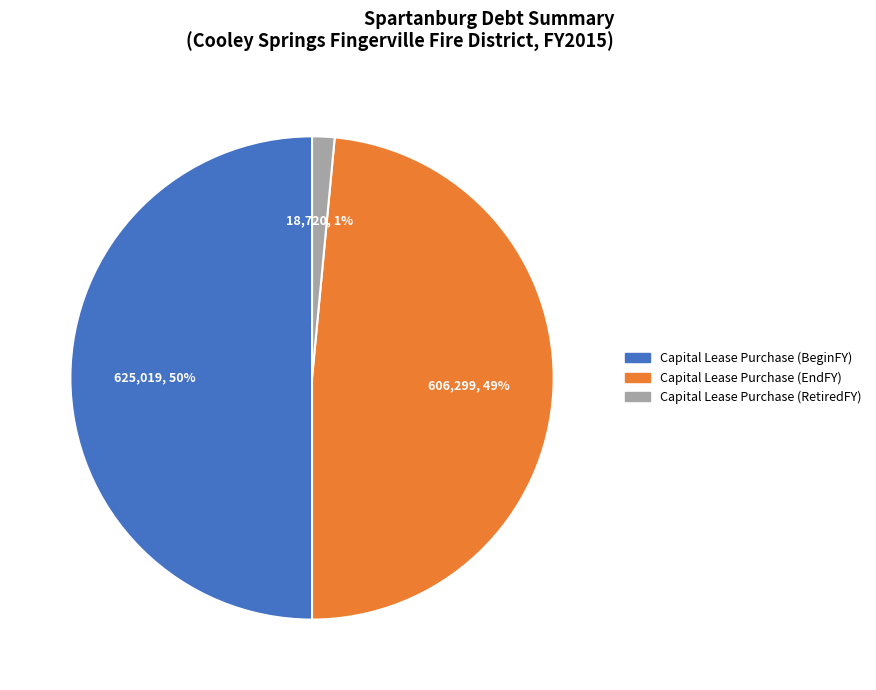

Which has a higher value, Capital Lease Purchase (EndFY) or Capital Lease Purchase (RetiredFY)?

Capital Lease Purchase (EndFY)